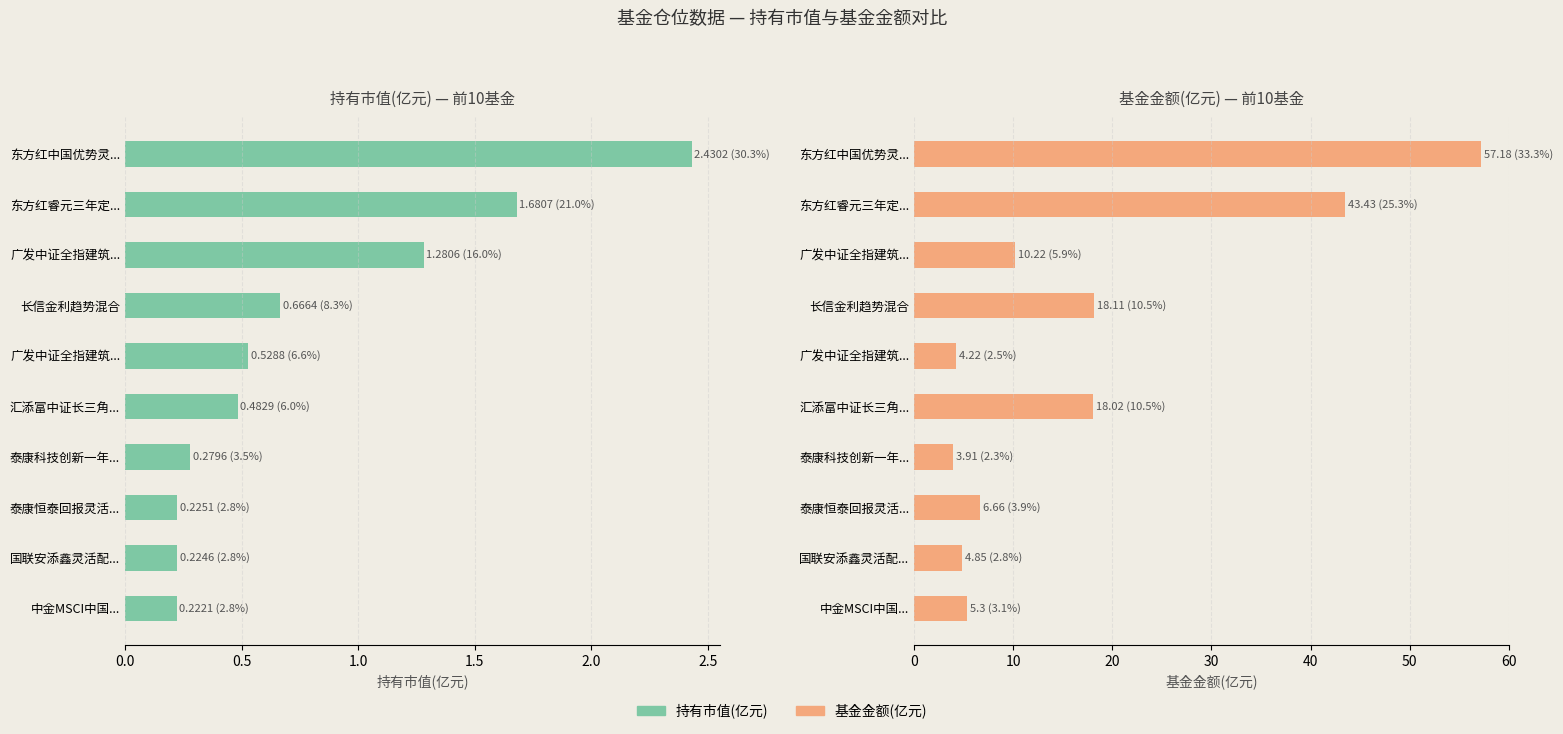

How many groups of bars are there?

10